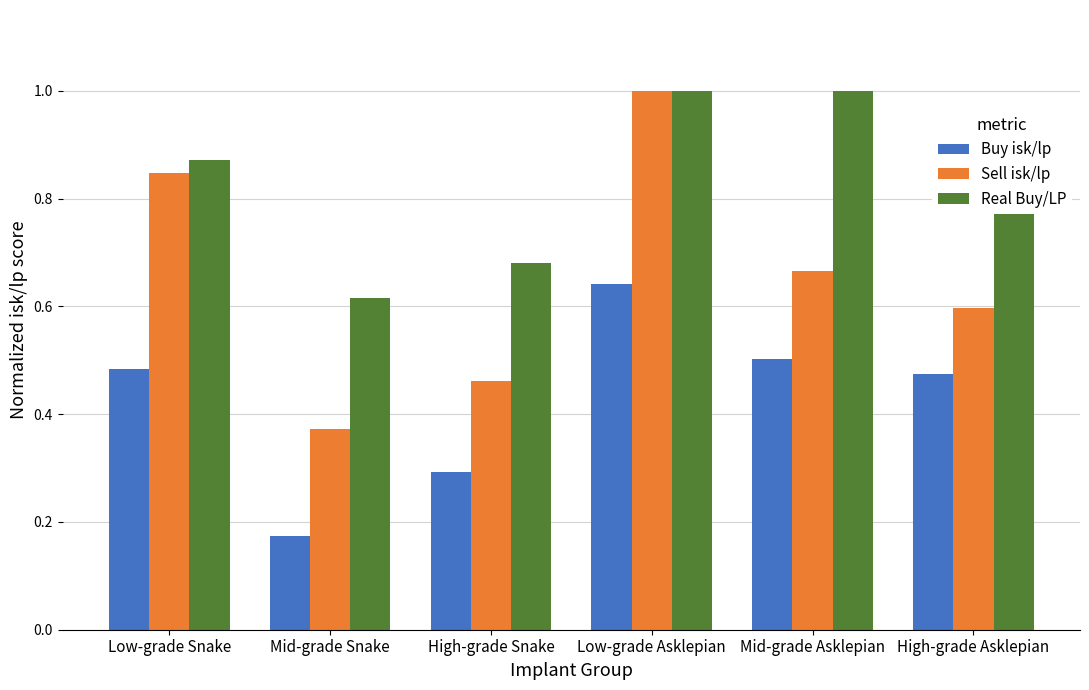

Is the value of Buy isk/lp at Low-grade Snake greater than the value of Real Buy/LP at High-grade Asklepian?

No